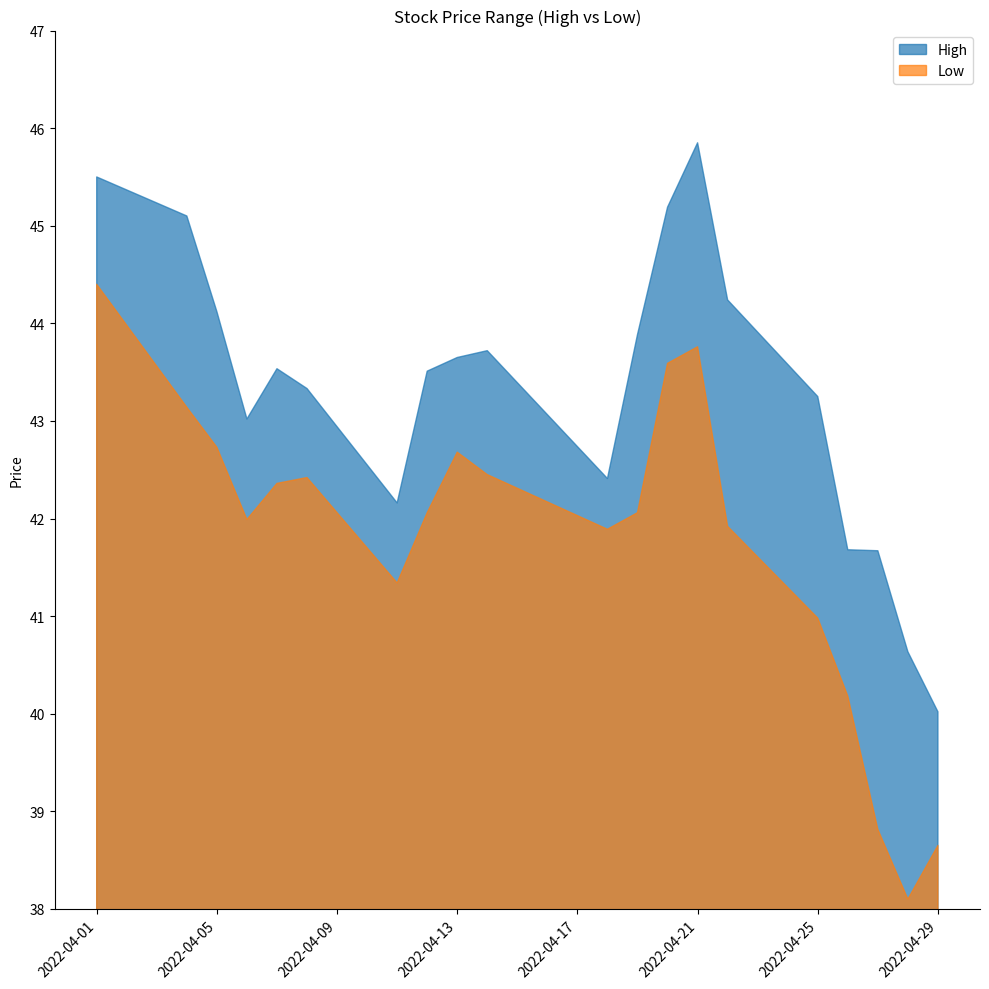

True or false: High and Low cross at least once.

False